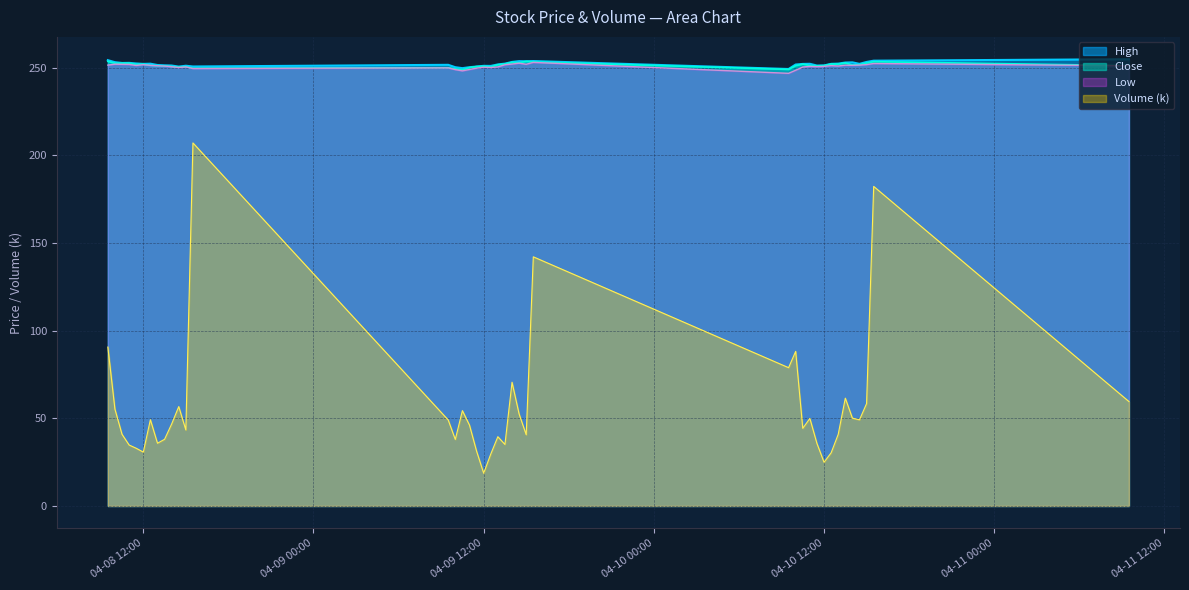

Which series has the largest total across all categories?

High